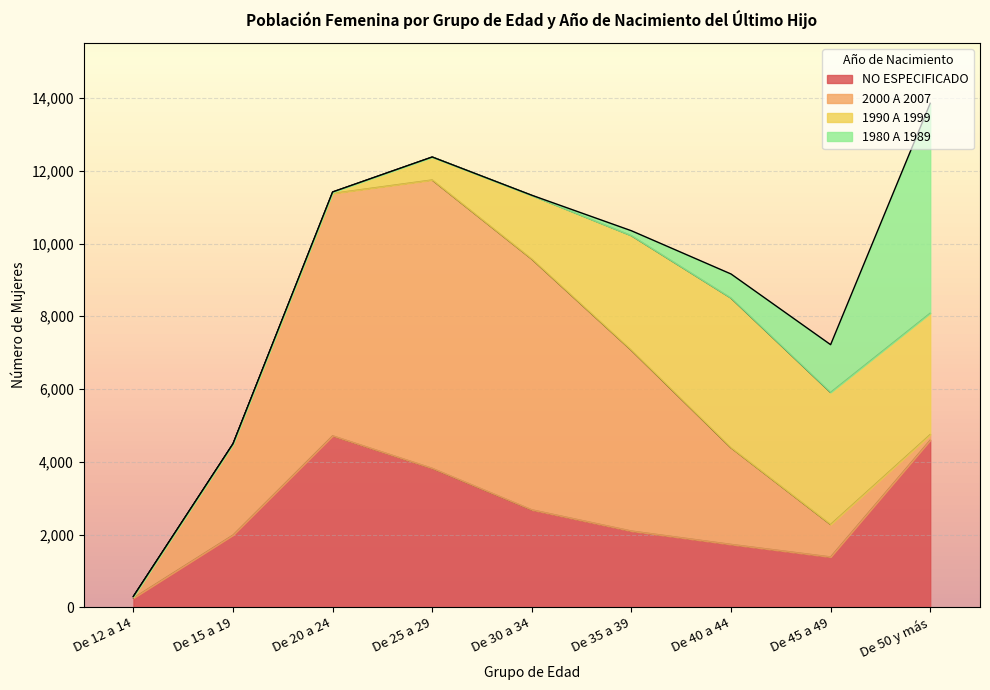

Reading left to right, list all the values displayed in this chart.

NO ESPECIFICADO: 257	1988	4715	3822	2681	2098	1731	1386	4598
2000 A 2007: 46	2508	6661	7925	6892	4969	2657	893	151
1990 A 1999: 0	0	41	631	1748	3149	4114	3629	3336
1980 A 1989: 0	0	0	0	6	135	661	1312	5769